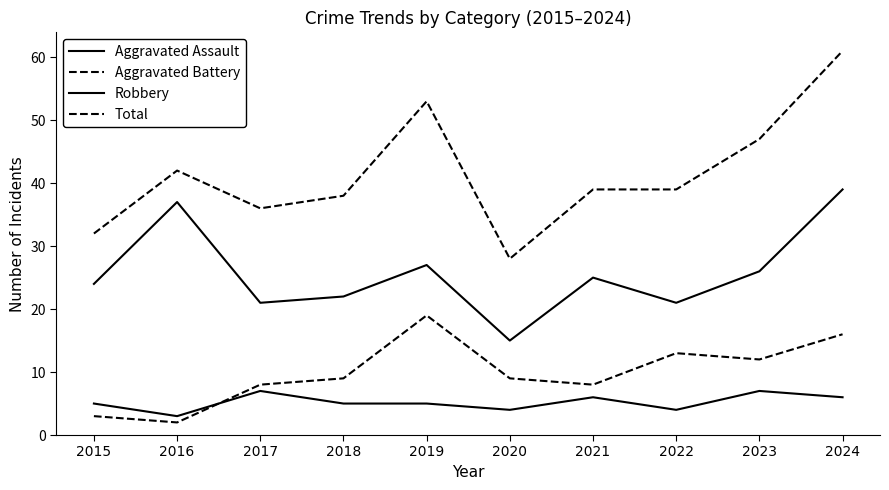

Is this an area chart (filled region under the line)?

No